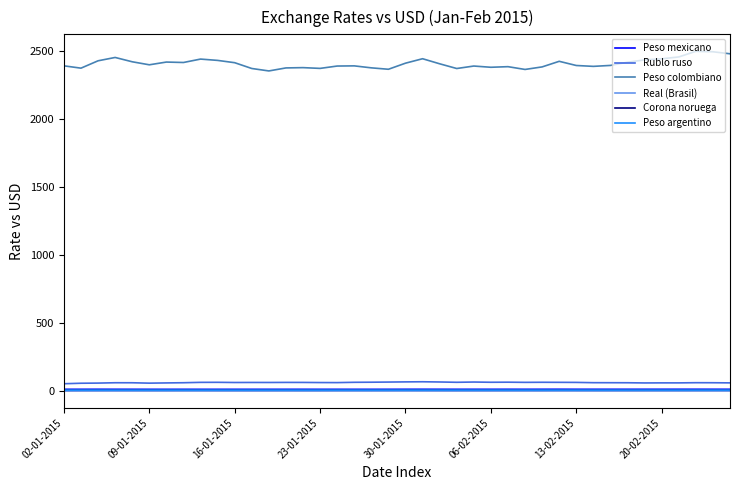

True or false: Peso colombiano and Peso argentino cross at least once.

False